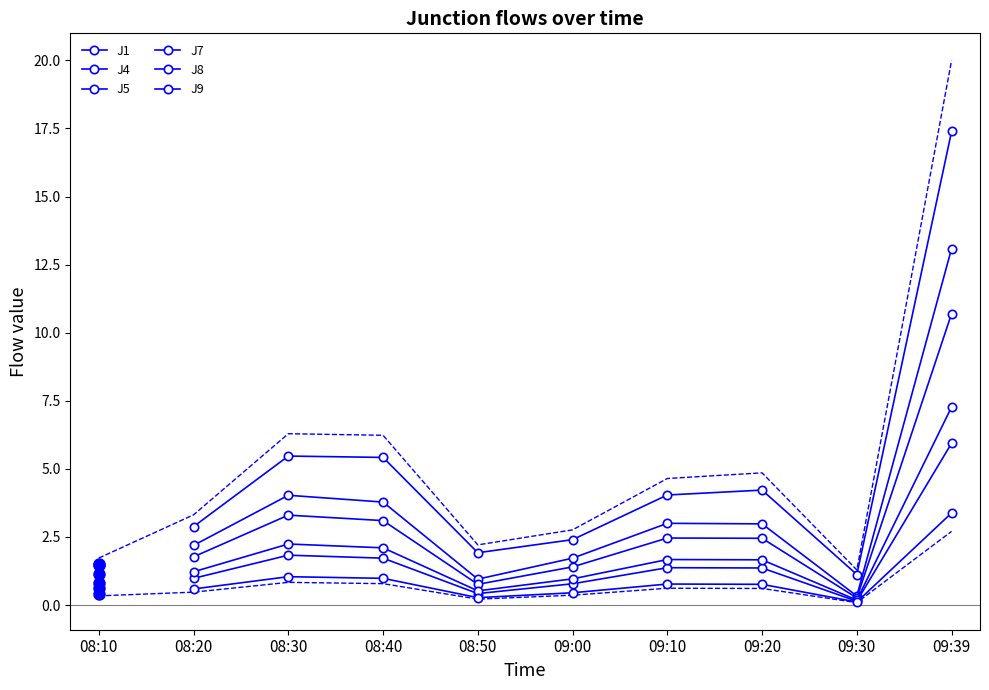

What are all the series names shown in the legend?

J1, J4, J5, J7, J8, J9